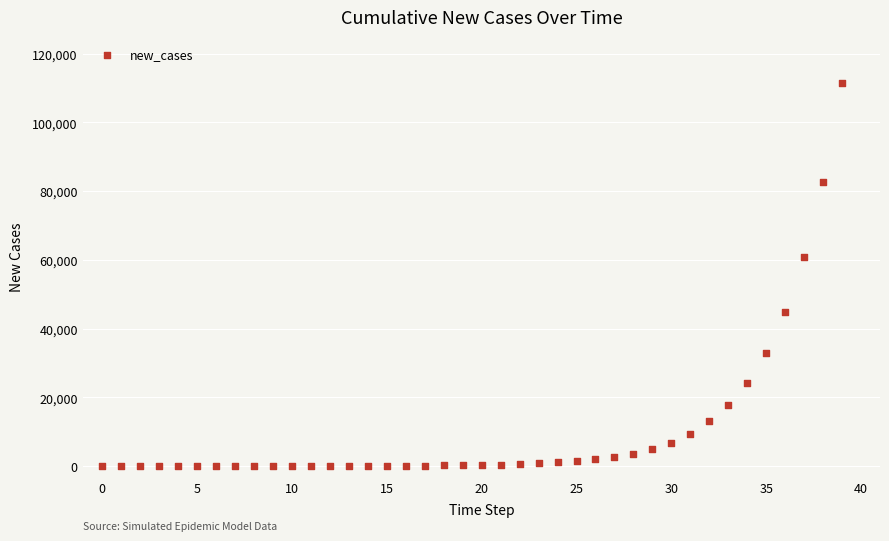

What Y value in the scatter plot is closest to 55748?

60942.7